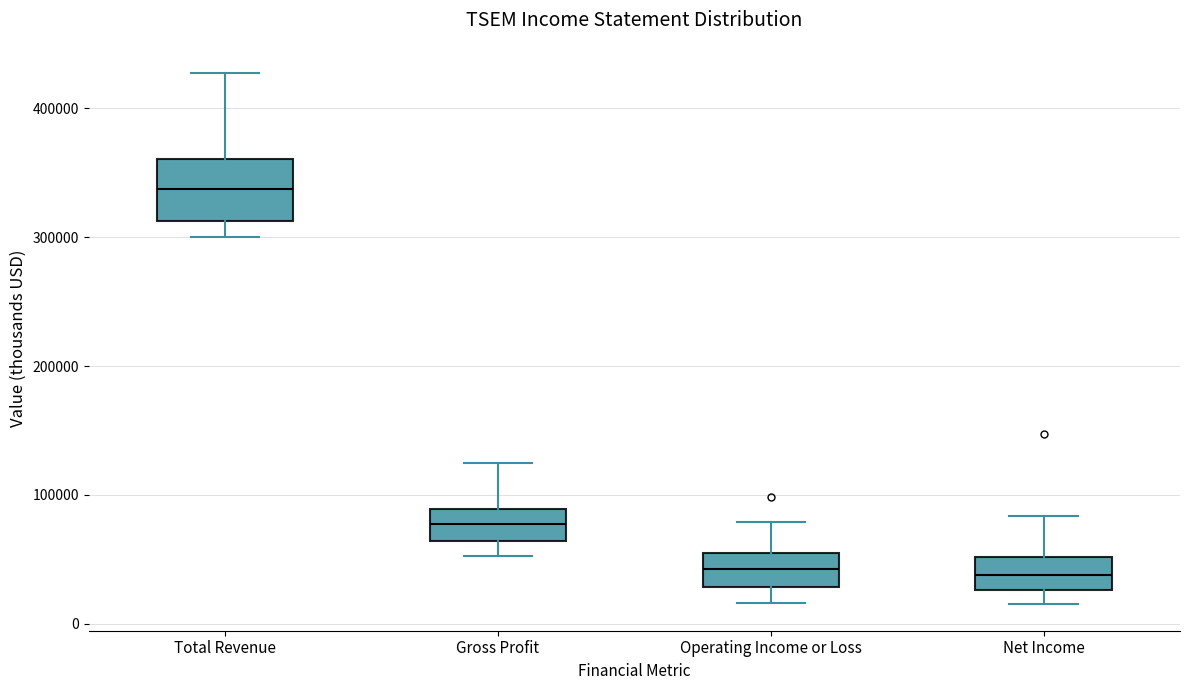

Reading left to right, transcribe this box plot: for each box, give where its median line is, the range the box spans, and where its two whiskers end, as read against the y-axis. The values are not printed on the chart, so give them approximately, as read against the axis.

Total Revenue: median 340000, box 310000 to 360000, whiskers 300000 to 430000
Gross Profit: median 80000, box 60000 to 90000, whiskers 50000 to 120000
Operating Income or Loss: median 40000, box 30000 to 60000, whiskers 20000 to 80000
Net Income: median 40000, box 30000 to 50000, whiskers 20000 to 80000